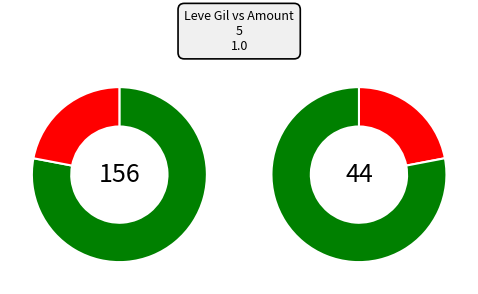

Which has a higher value, Hempen Coif or Stablehand's Hat?

Stablehand's Hat